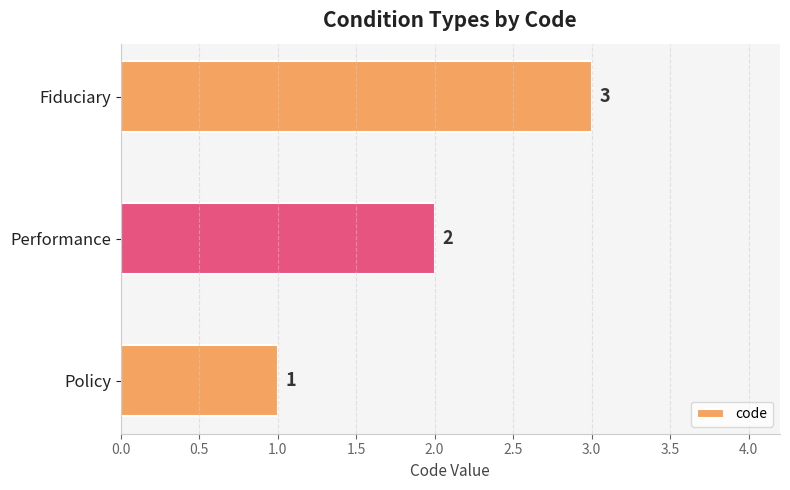

What is the sum of the values at Fiduciary and Performance?

5